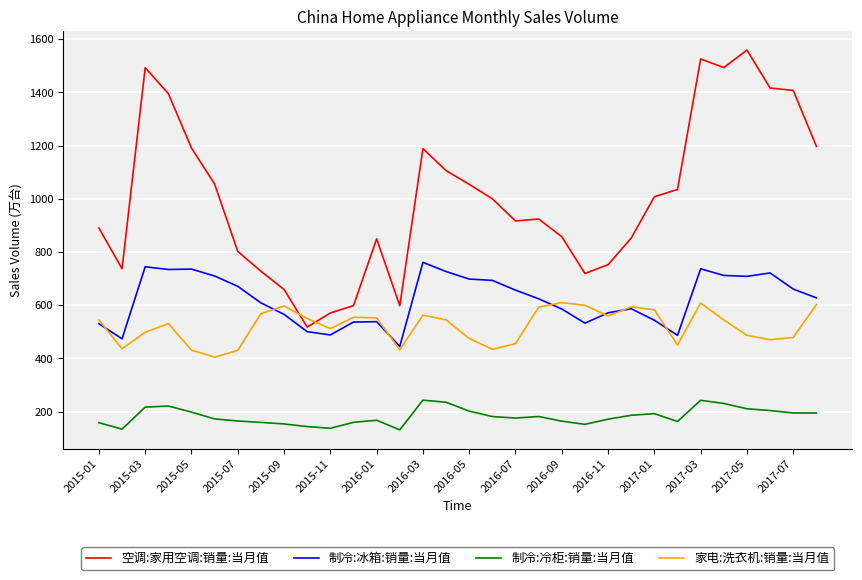

Which series has the widest spread of values?

空调:家用空调:销量:当月值